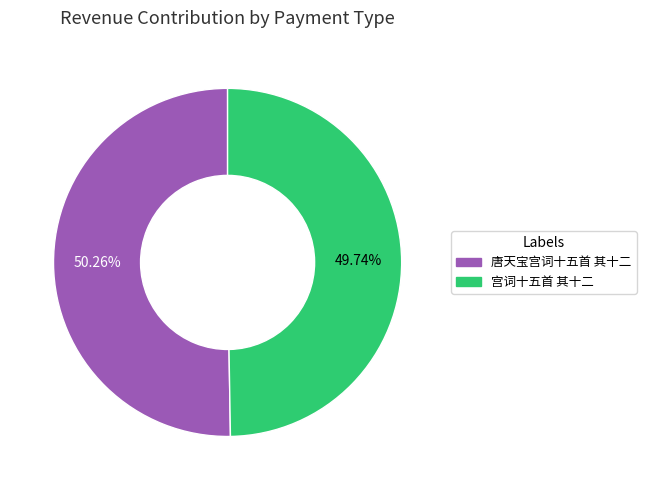

Is there any slice that represents more than half of the pie?

Yes